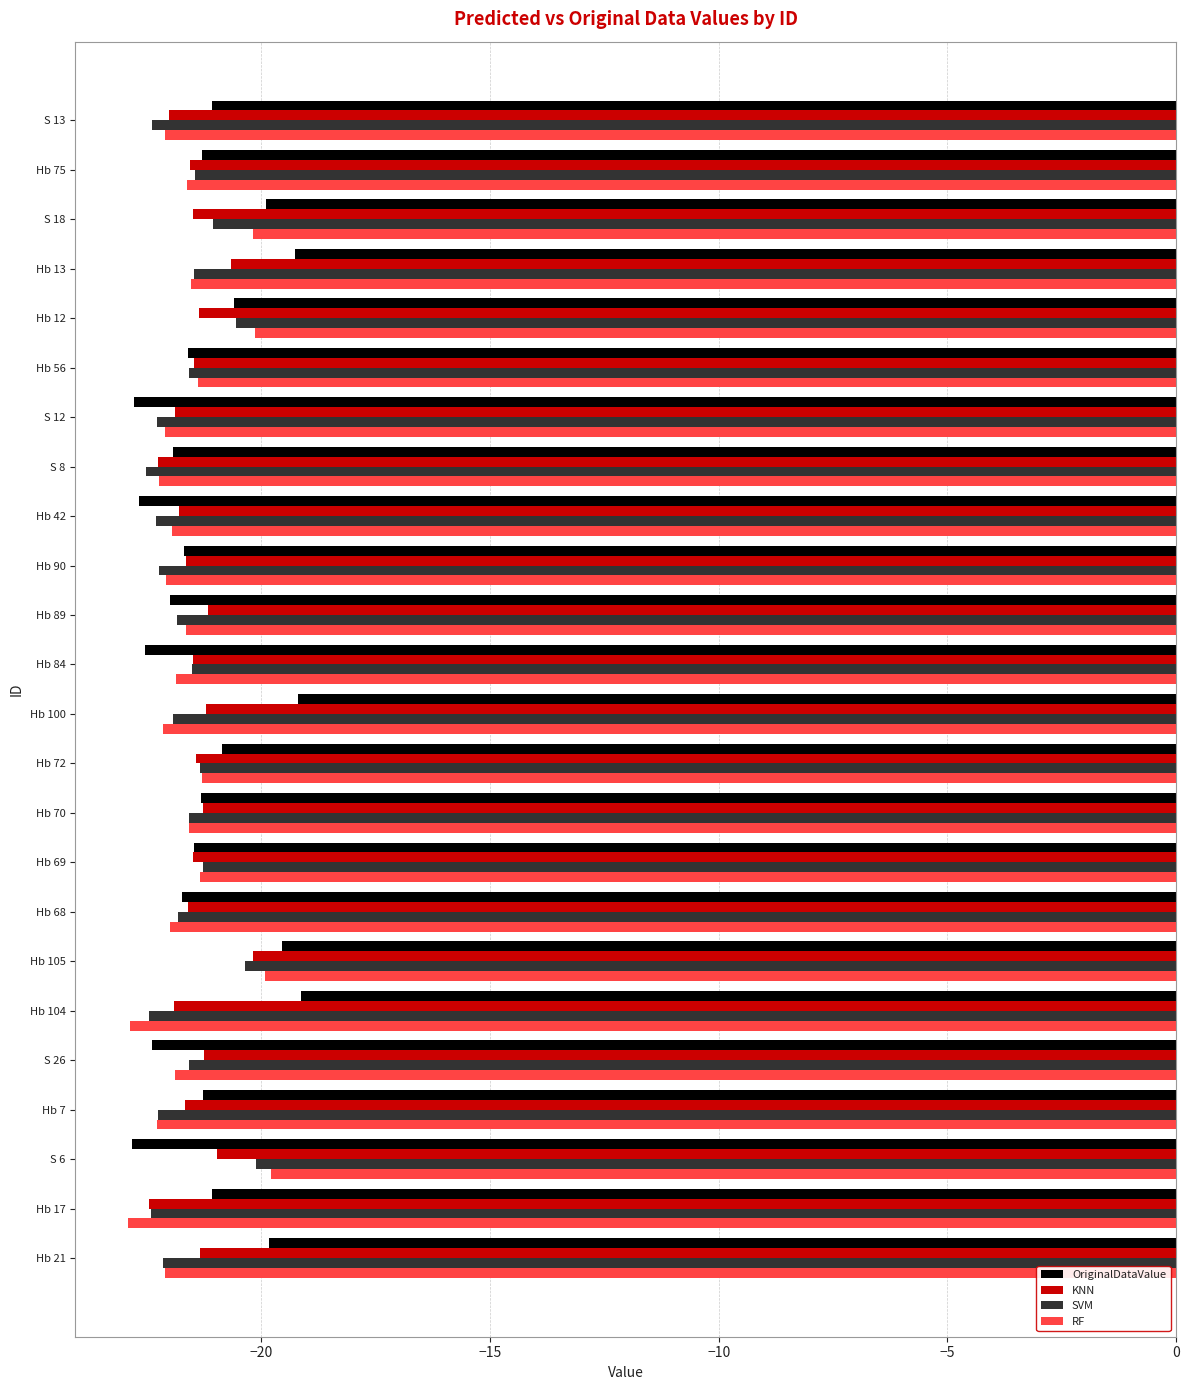

The OriginalDataValue series shows -8.4 at S 13. True or false?

False